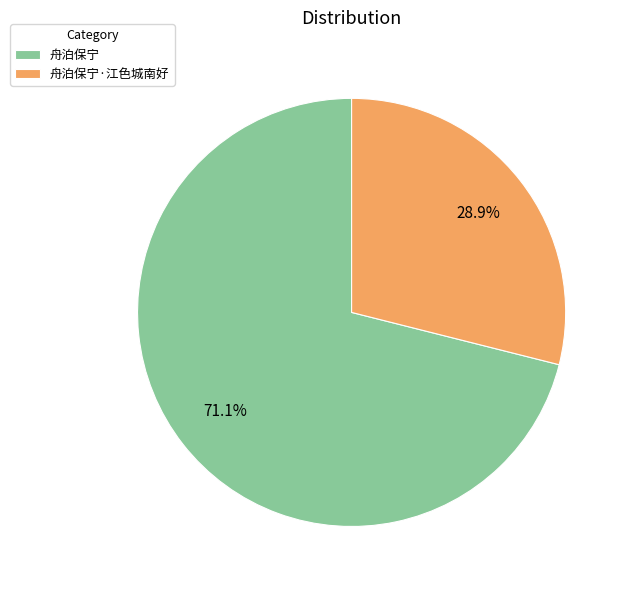

How many segments does this pie chart have?

2